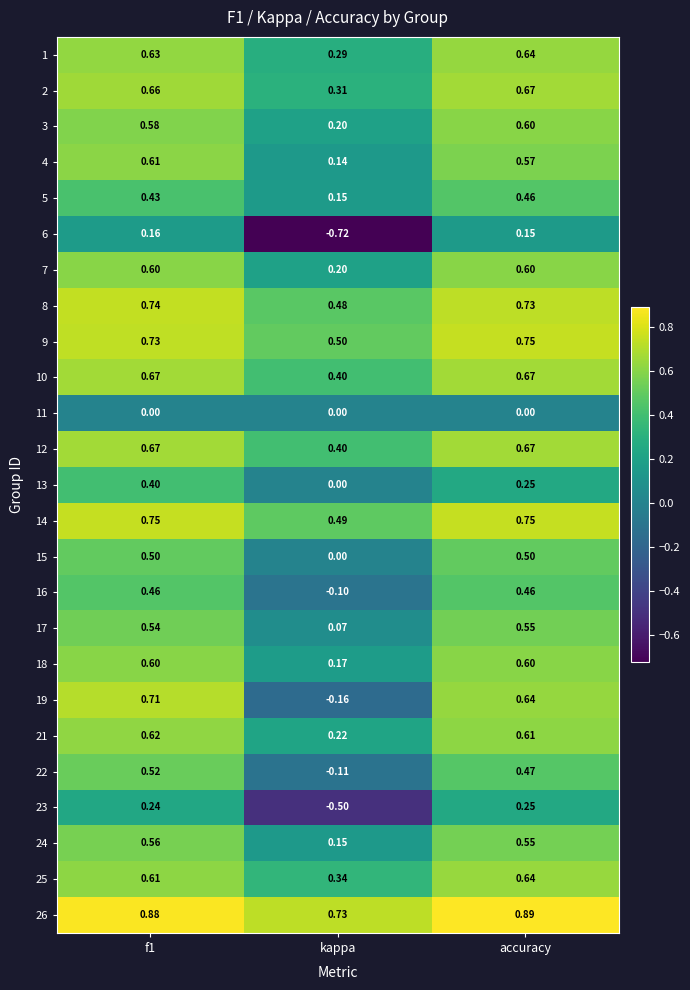

At which label is 18 closest to 0?

kappa